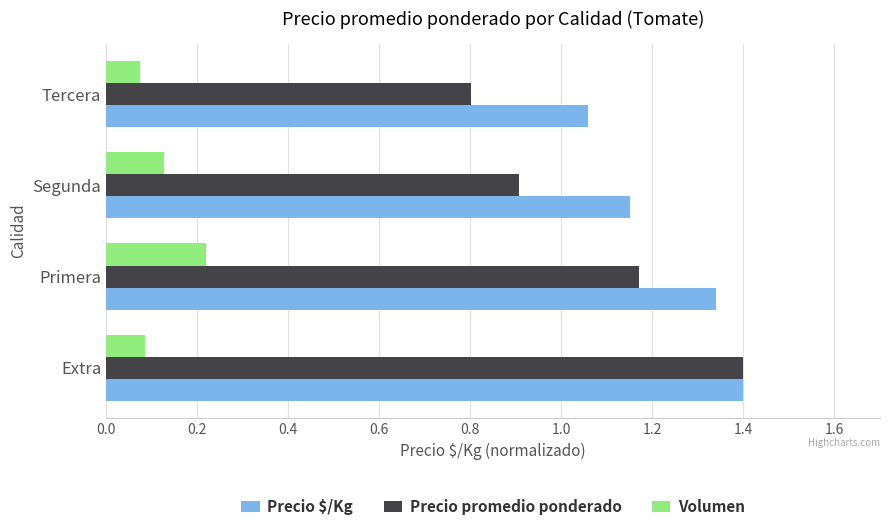

The Precio $/Kg series shows 1.4 at Tercera. True or false?

False